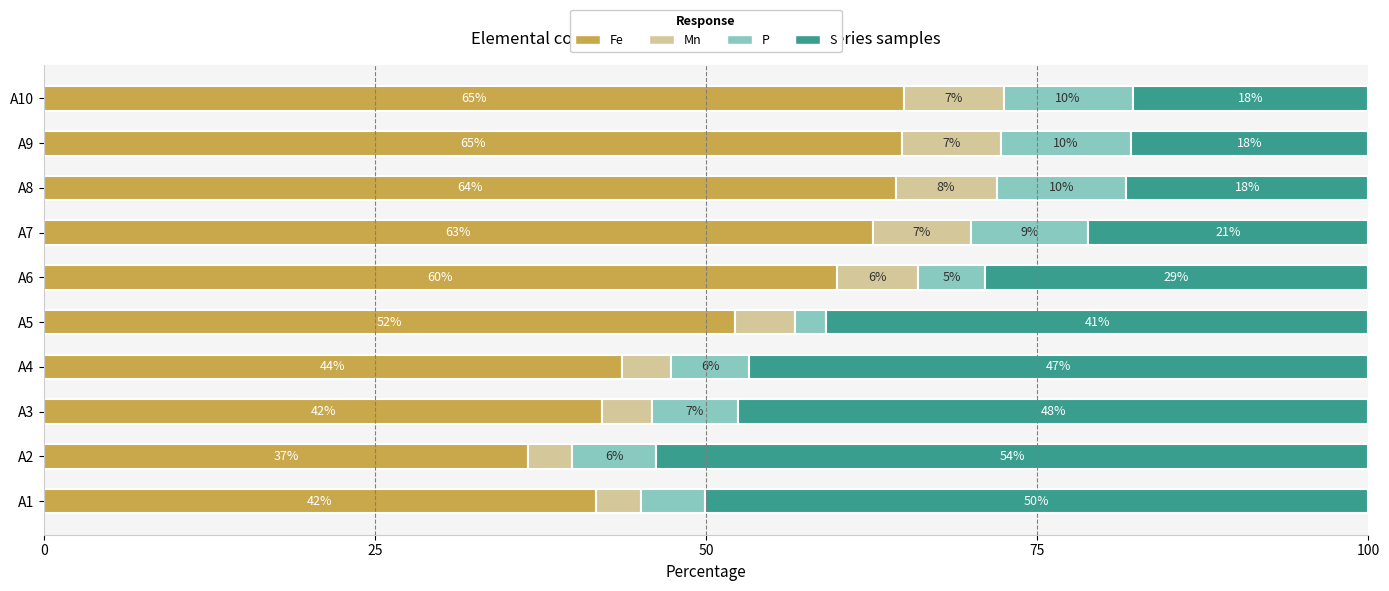

How many bars are there in total?

40